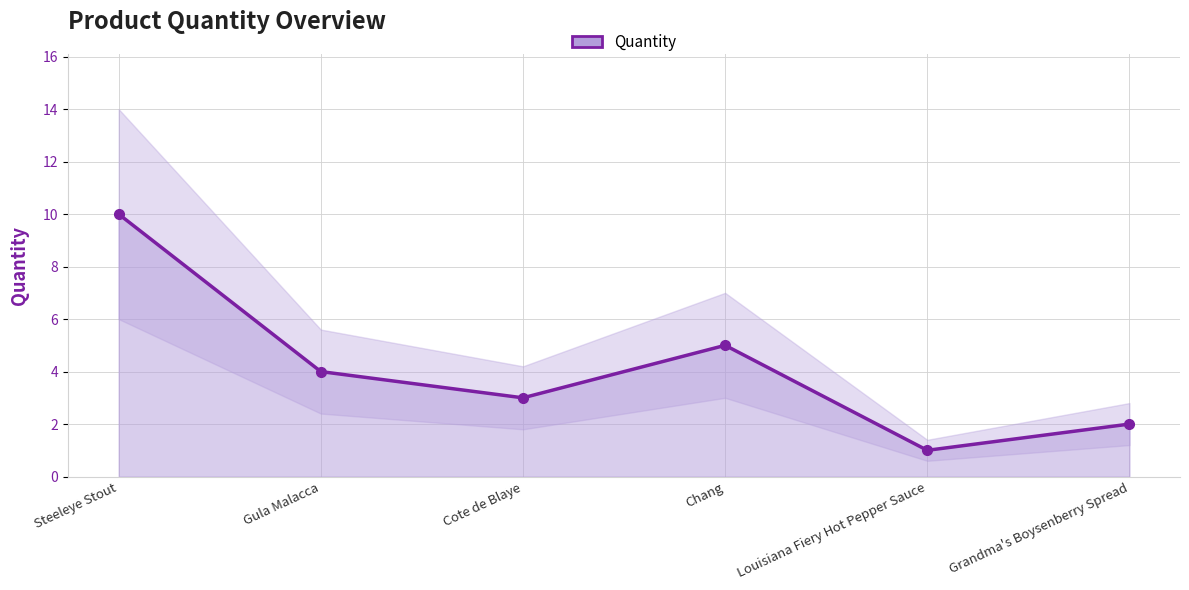

What is the value of the 1st point from the left?

10